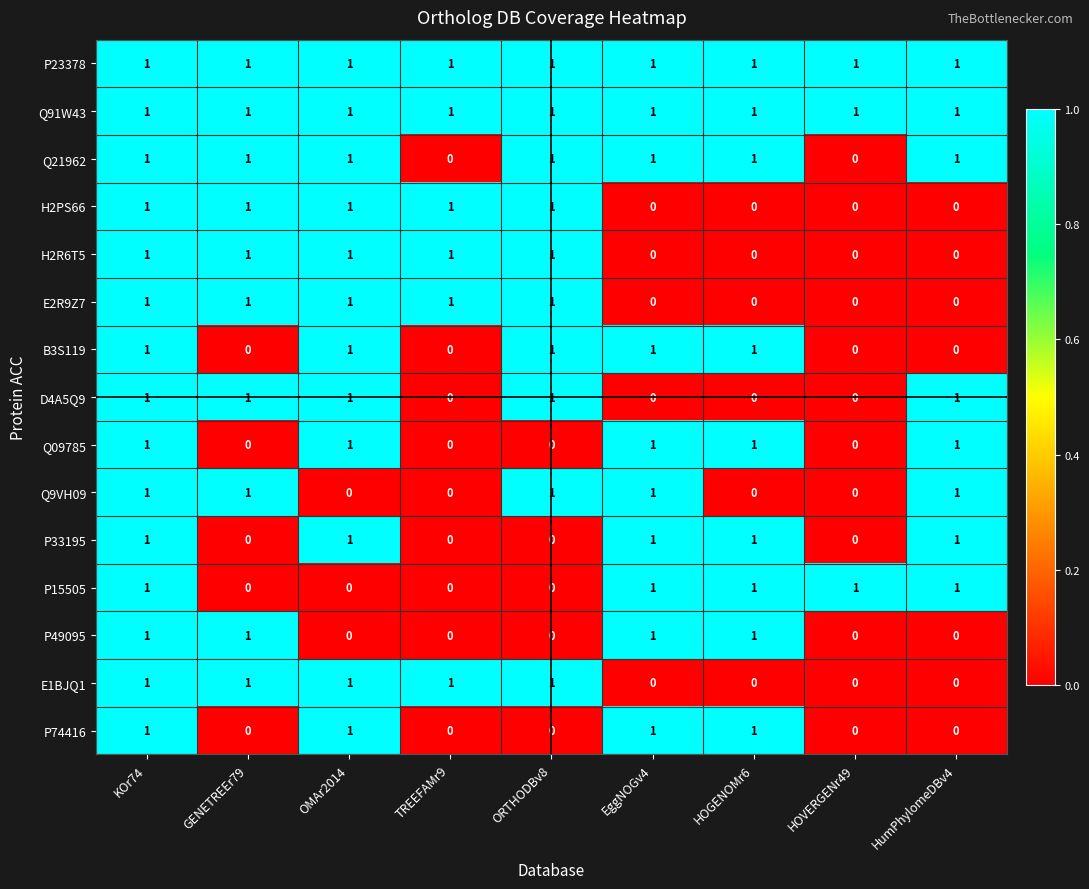

Count the E1BJQ1 values in the range 0 to 1.

9